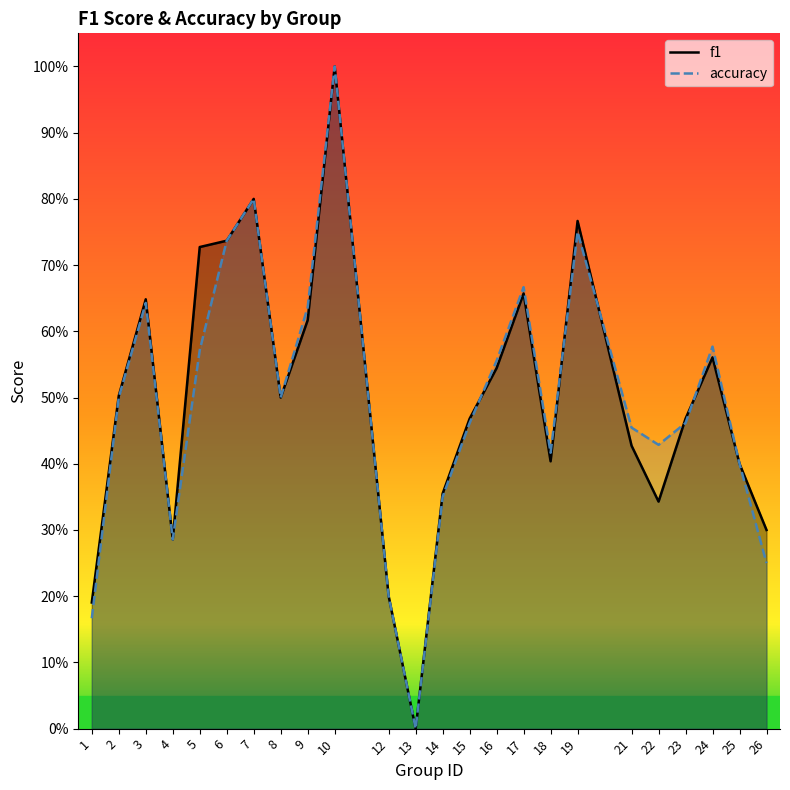

How many times do f1 and accuracy cross each other?

5